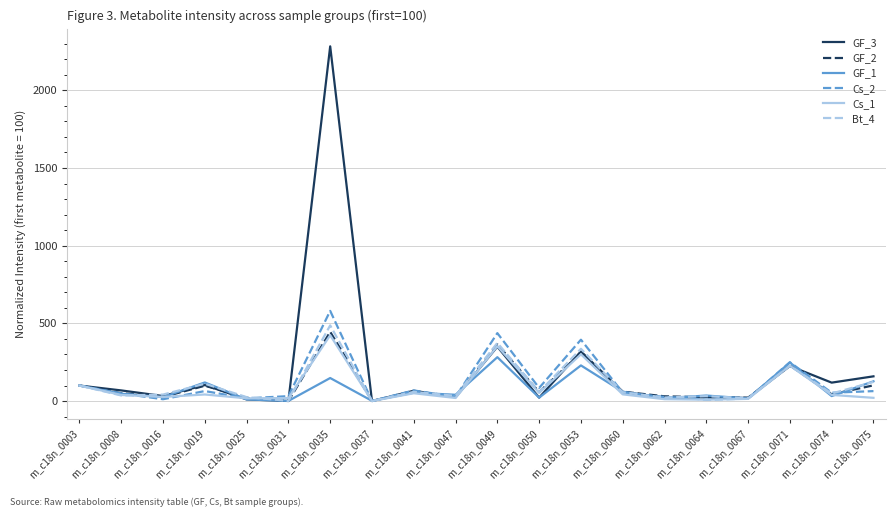

What are all the series names shown in the legend?

GF_3, GF_2, GF_1, Cs_2, Cs_1, Bt_4